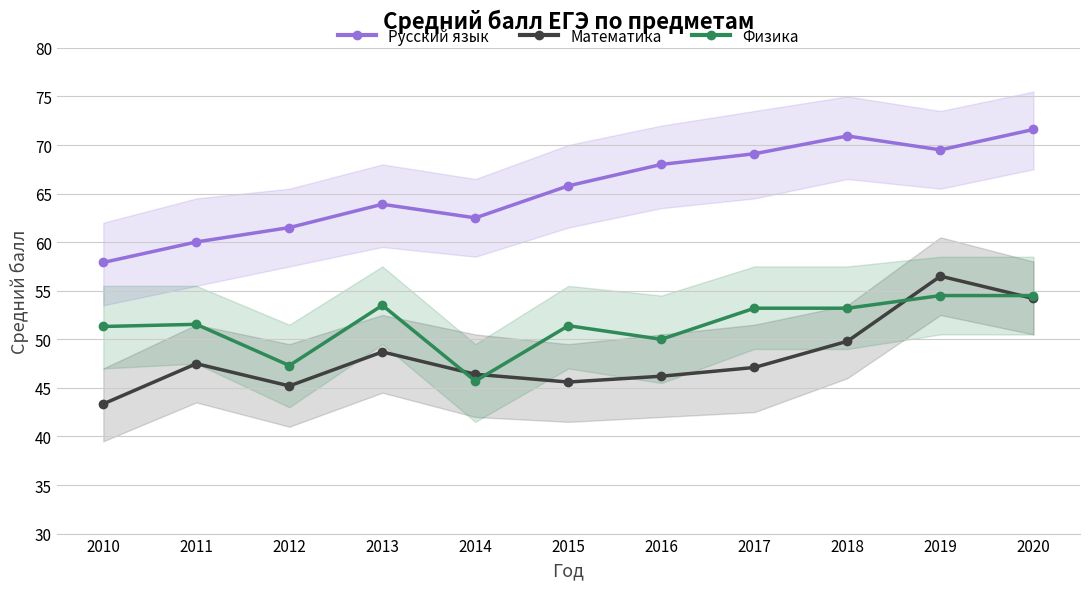

Does the chart have visible grid lines?

Yes